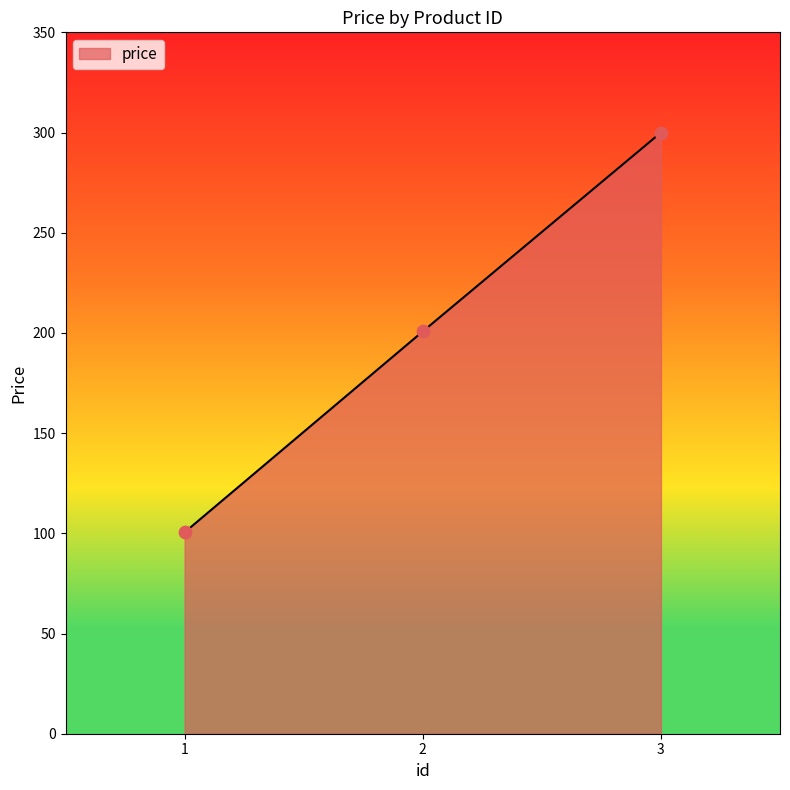

Between 2 and 3, which is larger?

3